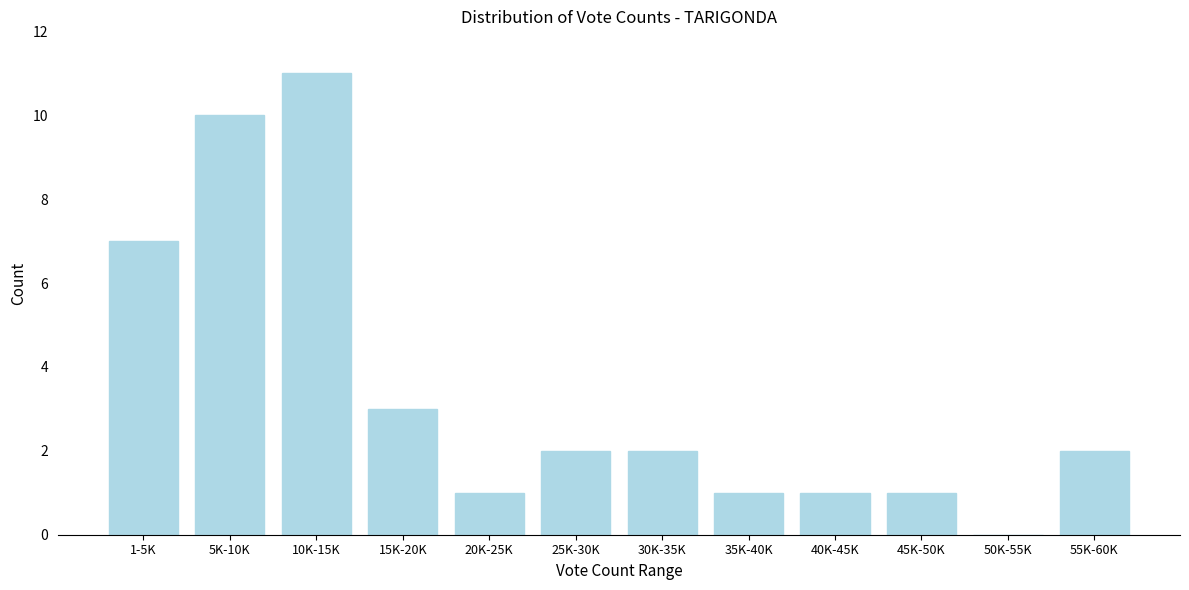

Reading left to right, list all the values displayed in this chart.

1-5K=7	5K-10K=10	10K-15K=11	15K-20K=3	20K-25K=1	25K-30K=2	30K-35K=2	35K-40K=1	40K-45K=1	45K-50K=1	50K-55K=0	55K-60K=2